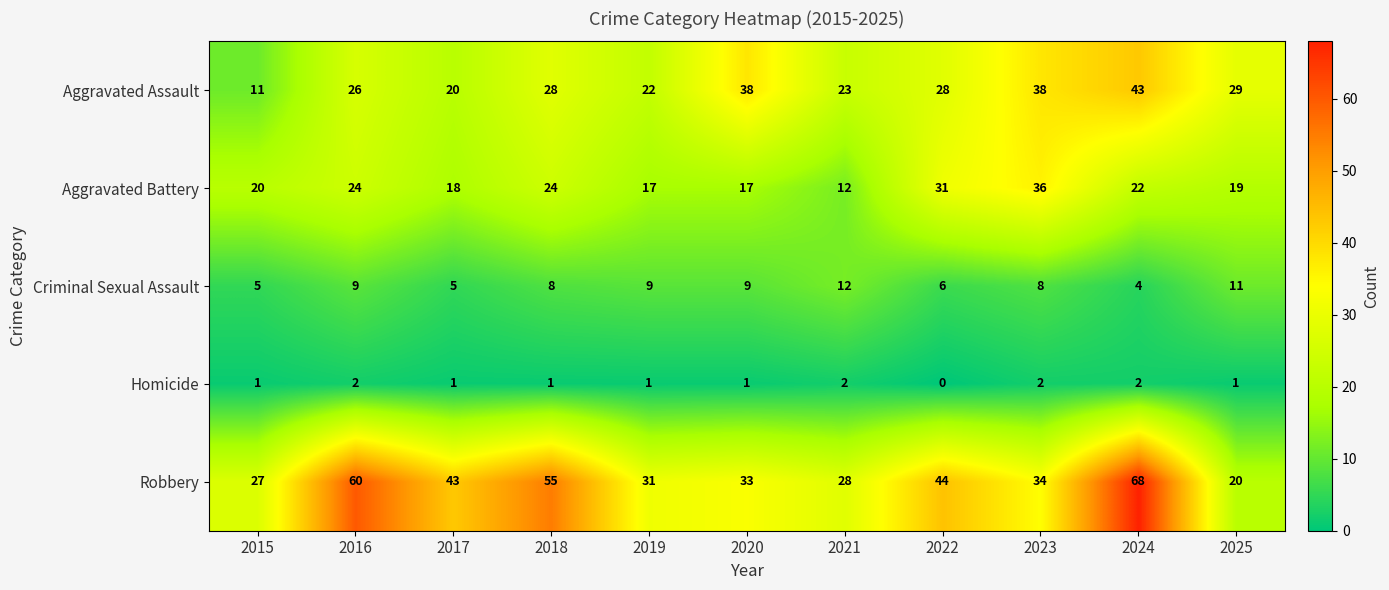

True or false: Aggravated Battery has a value of 22 at 2023.

False